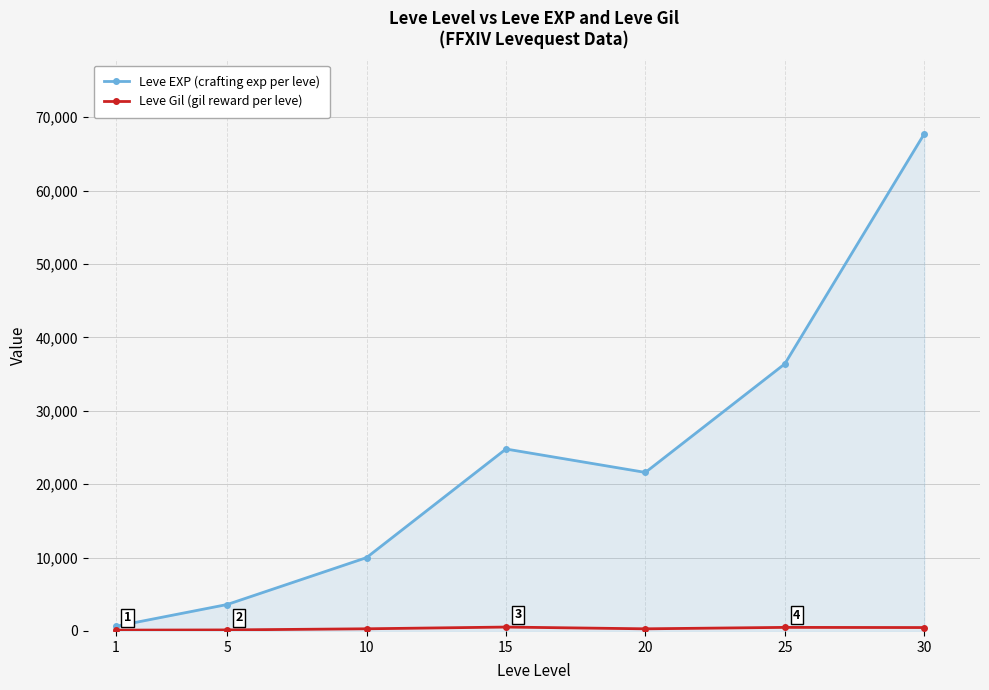

Between 5 and 10, which series saw the biggest shift?

Leve EXP (crafting exp per leve)